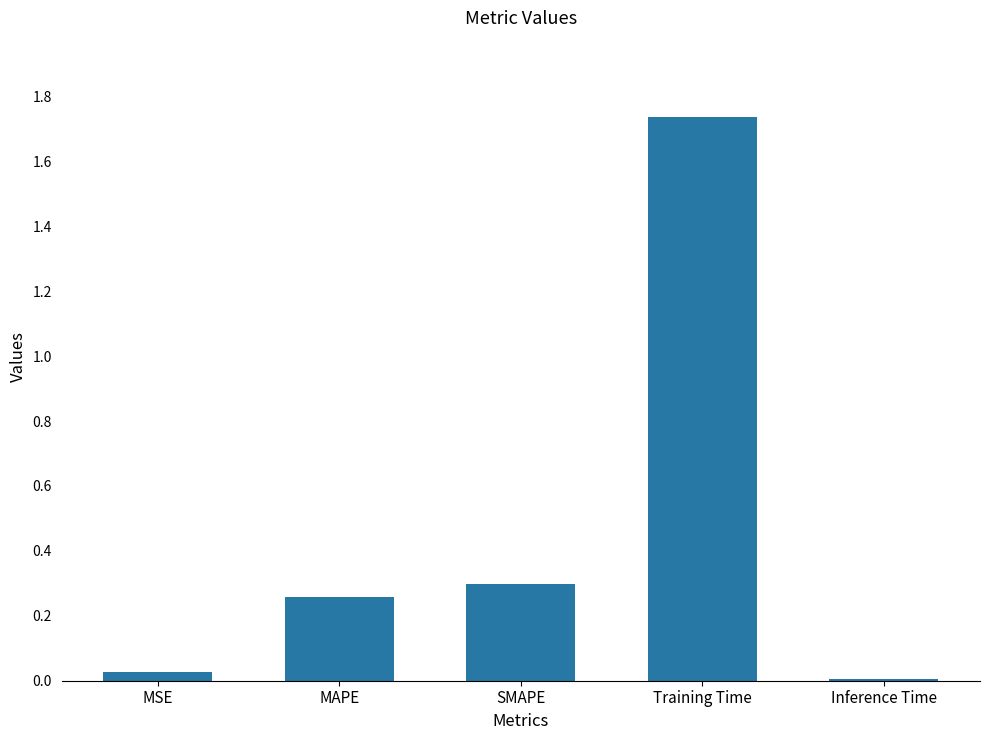

True or false: the data shows 0.5 at SMAPE.

False